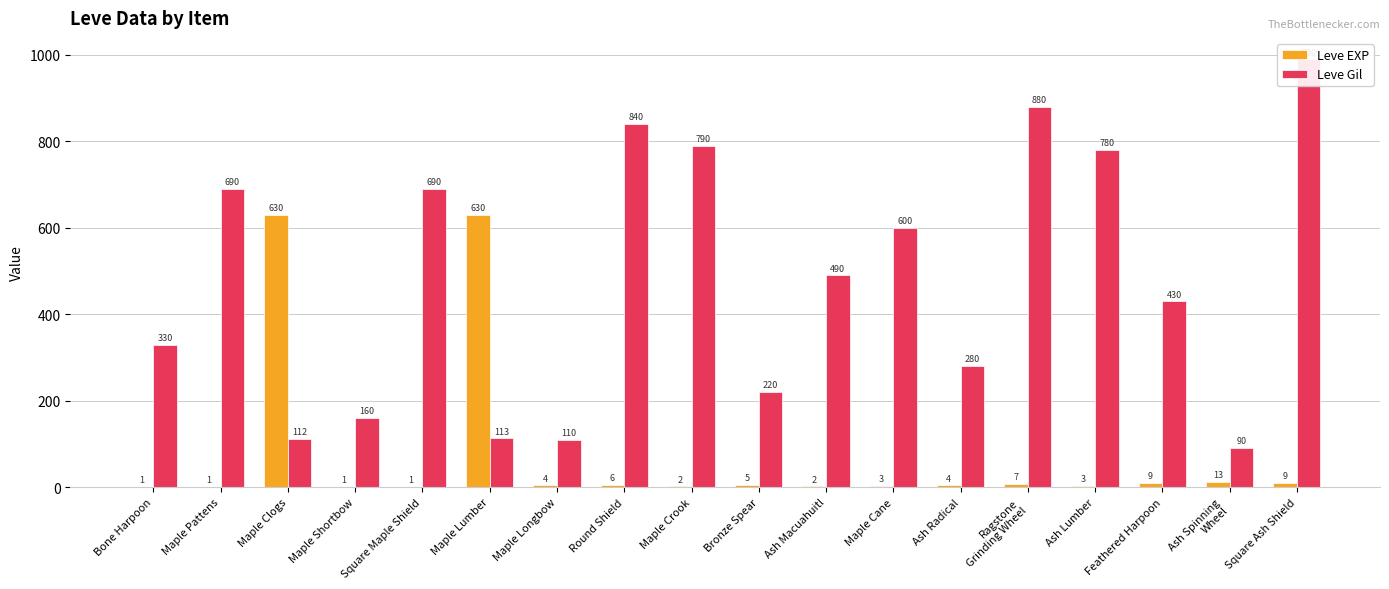

What is the average value of the Leve Gil series?

478